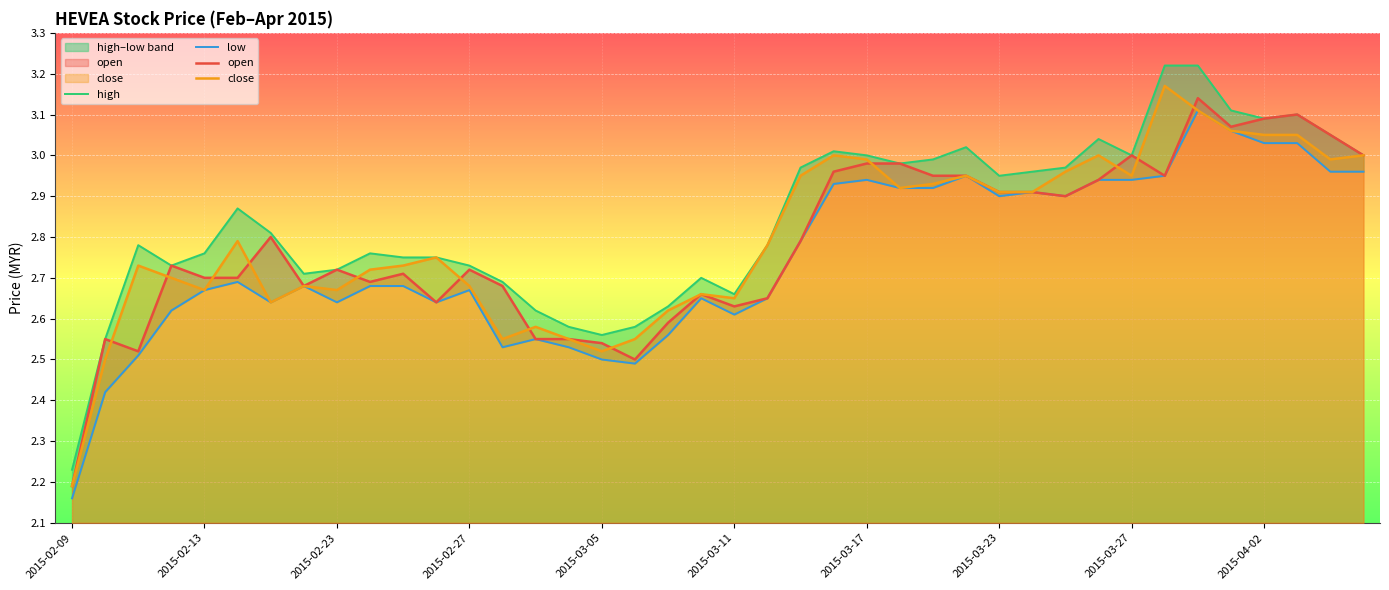

What is the minimum value for close?

2.2